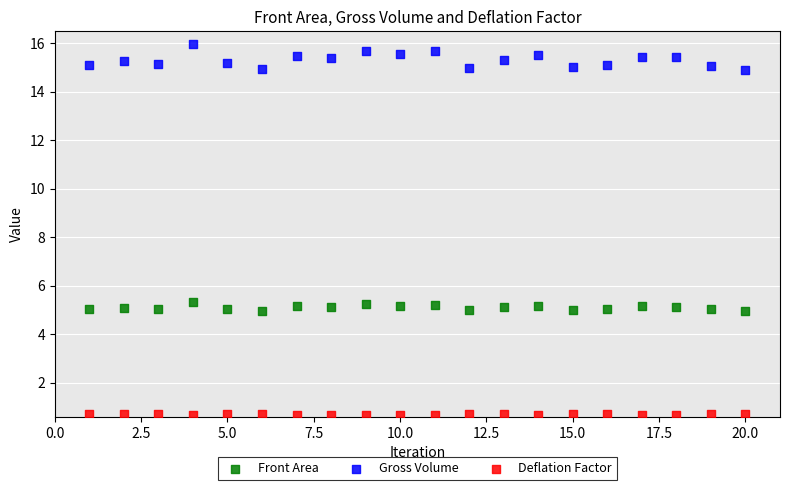

Which series reaches the minimum Y coordinate?

Deflation Factor